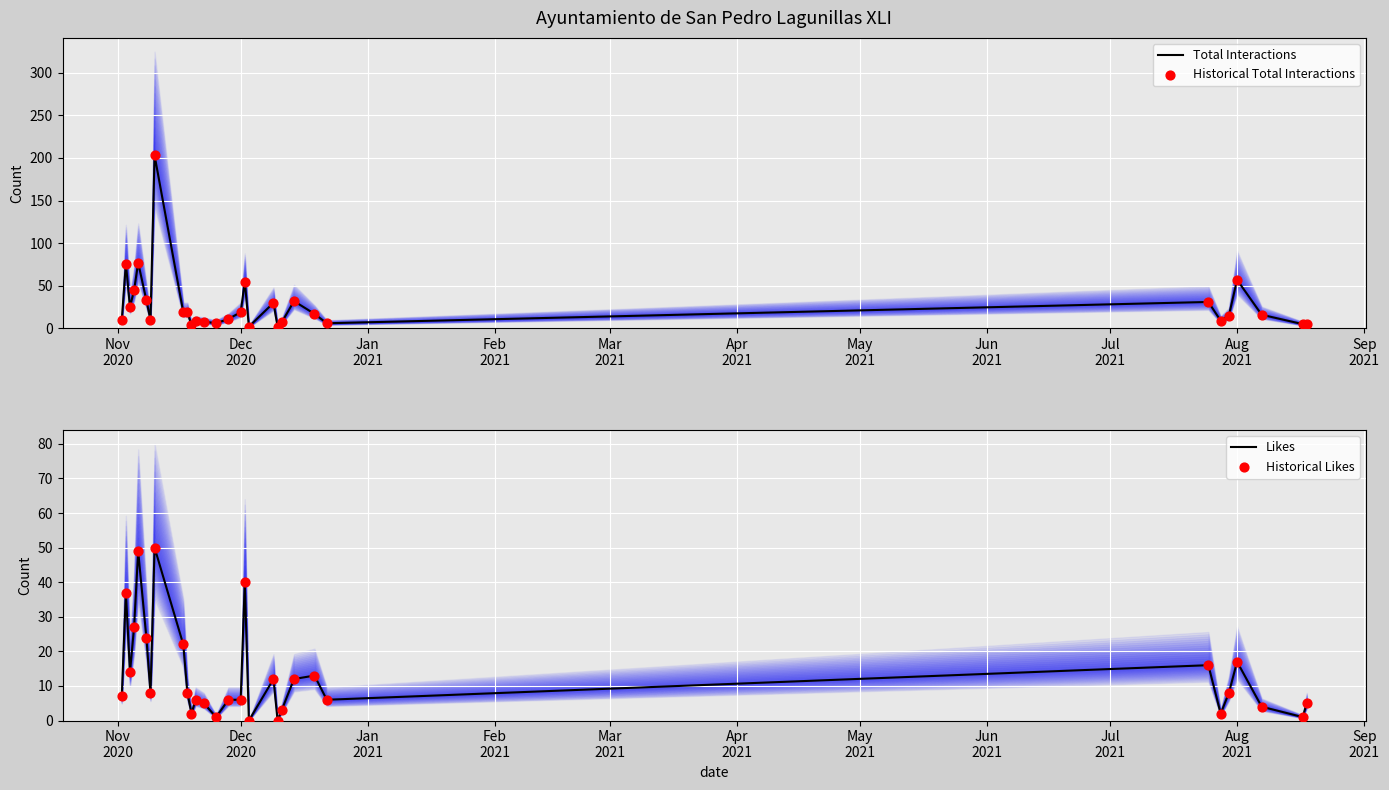

What are all the series names shown in the legend?

Total Interactions, Historical Total Interactions, Likes, Historical Likes